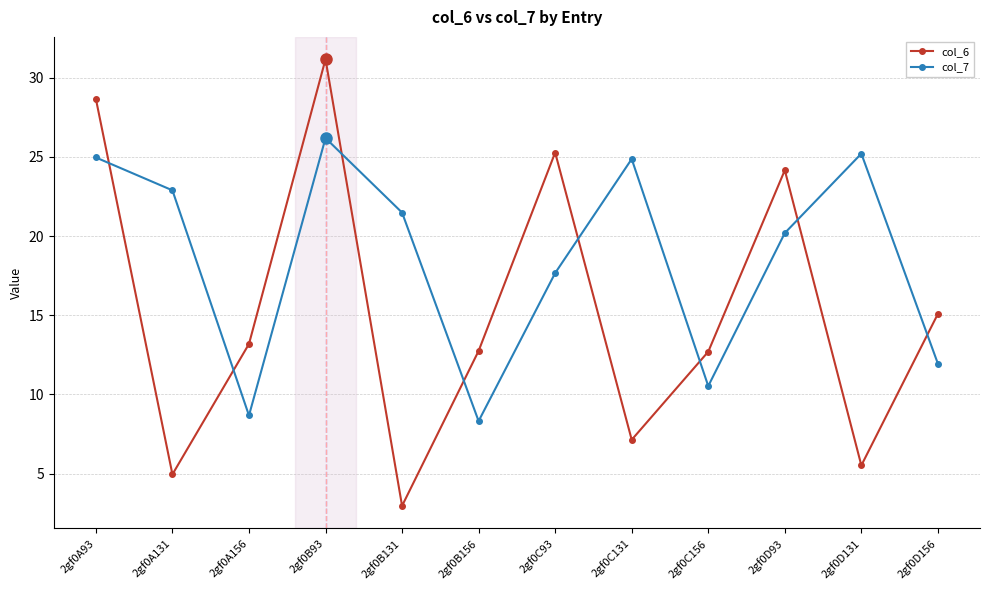

At which label does col_7 reach its peak?

2gf0B93